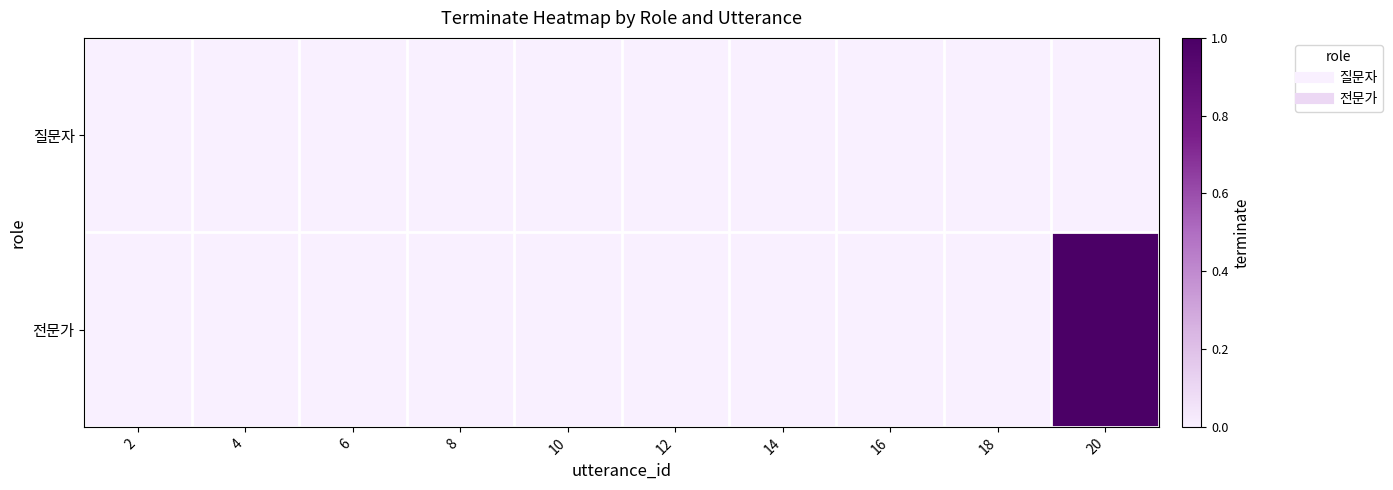

Which series has the largest range (max minus min)?

전문가